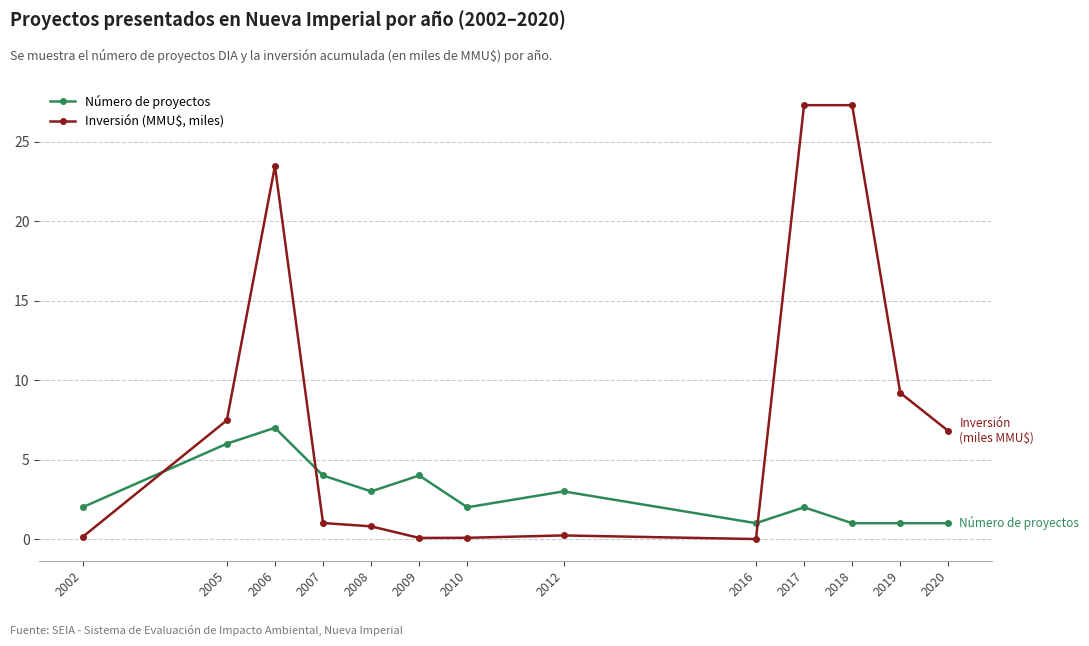

What is the sum of all Inversión (MMU$, miles) values?

103.9